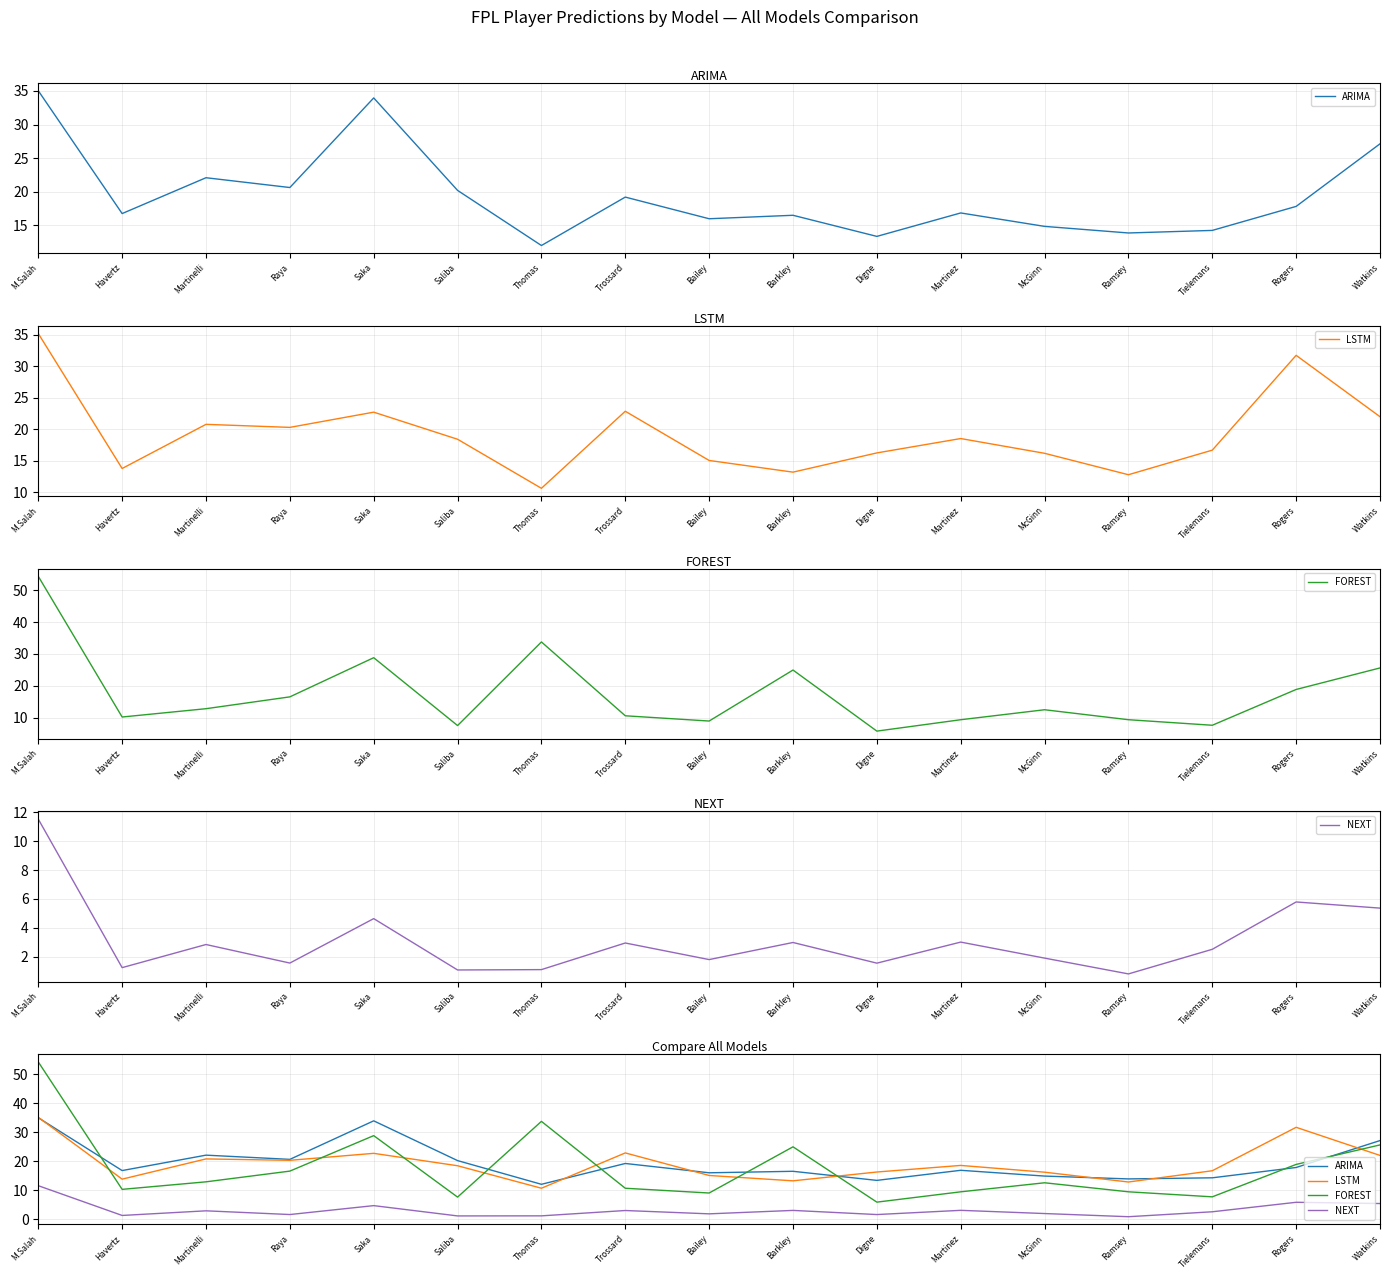

At which label does NEXT first exceed 2?

M.Salah